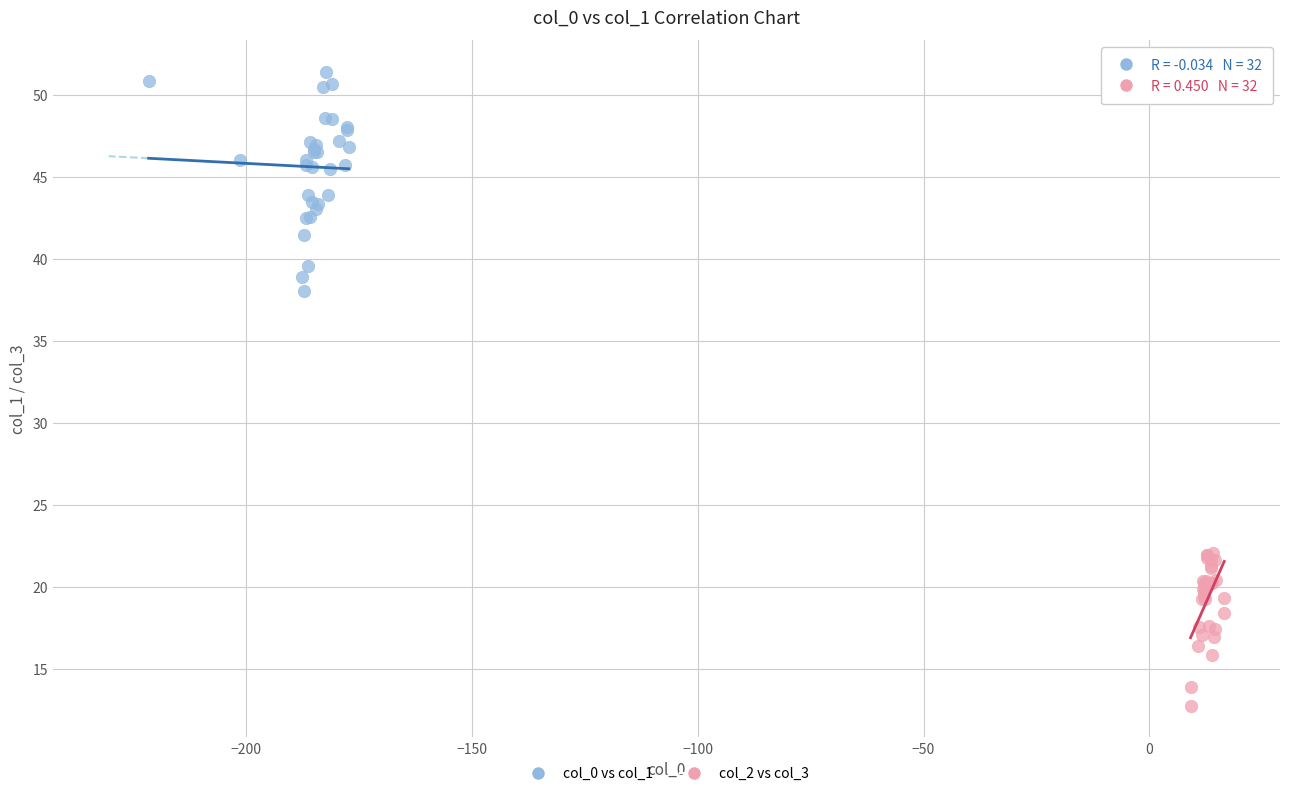

Which series reaches the minimum Y coordinate?

col_2 vs col_3